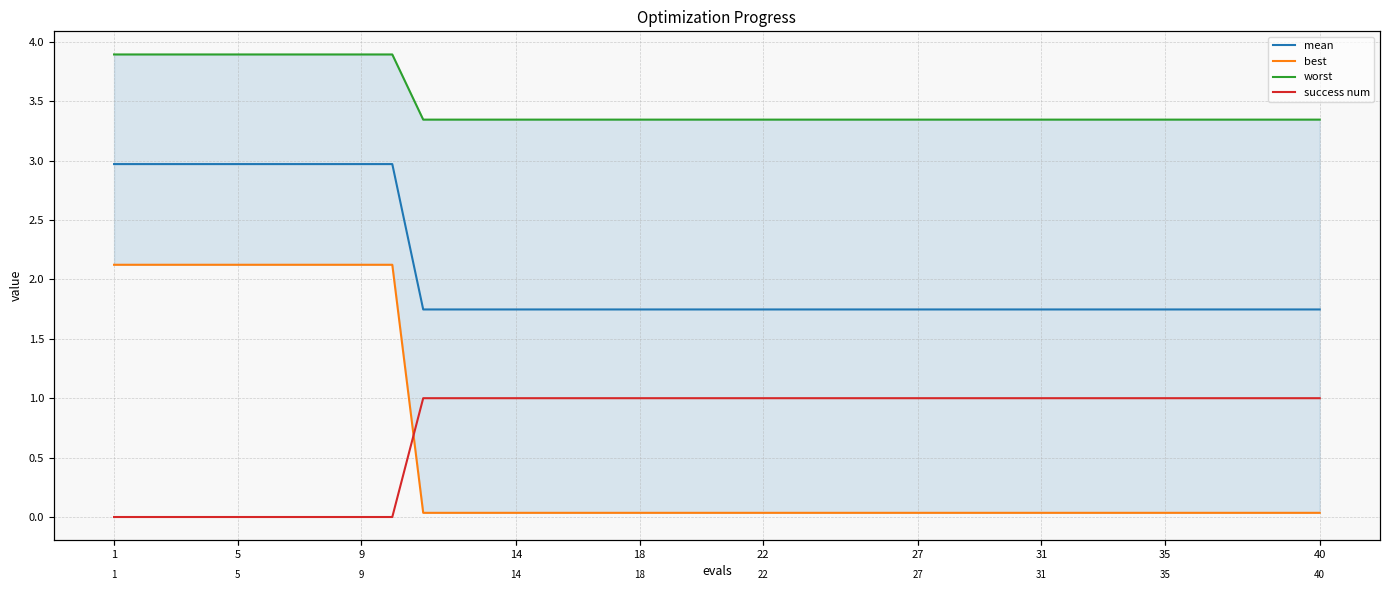

How many data points in success num are less than 1?

10